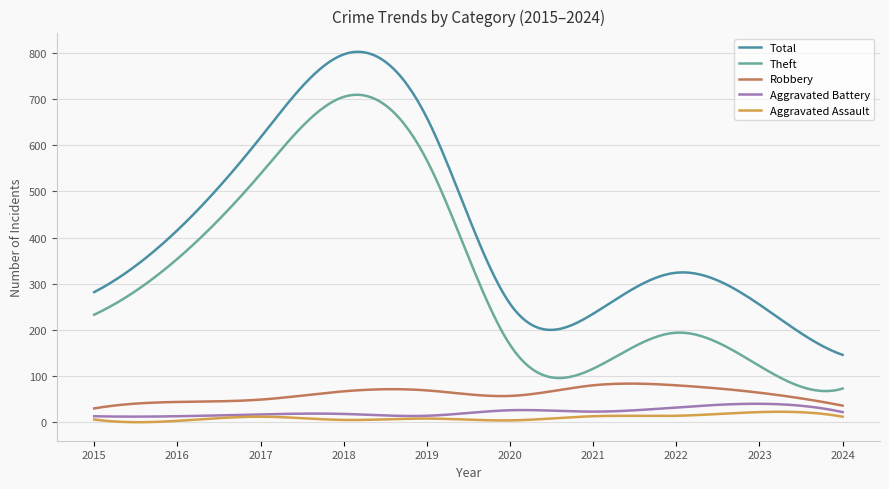

True or false: Aggravated Battery and Total cross at least once.

False